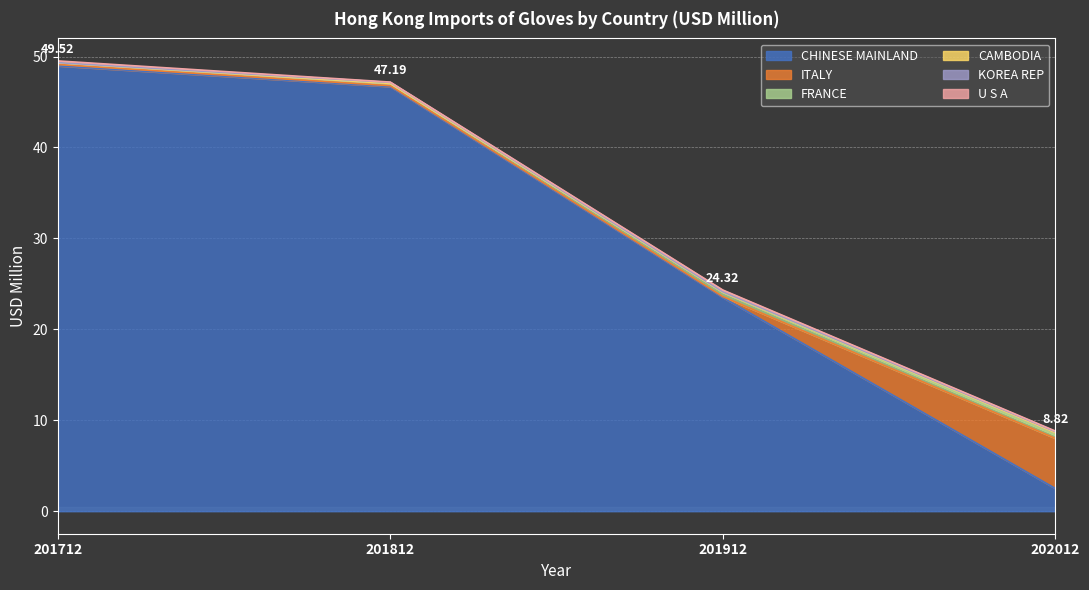

What is the value of the ITALY point at the 3rd from the left?

0.1